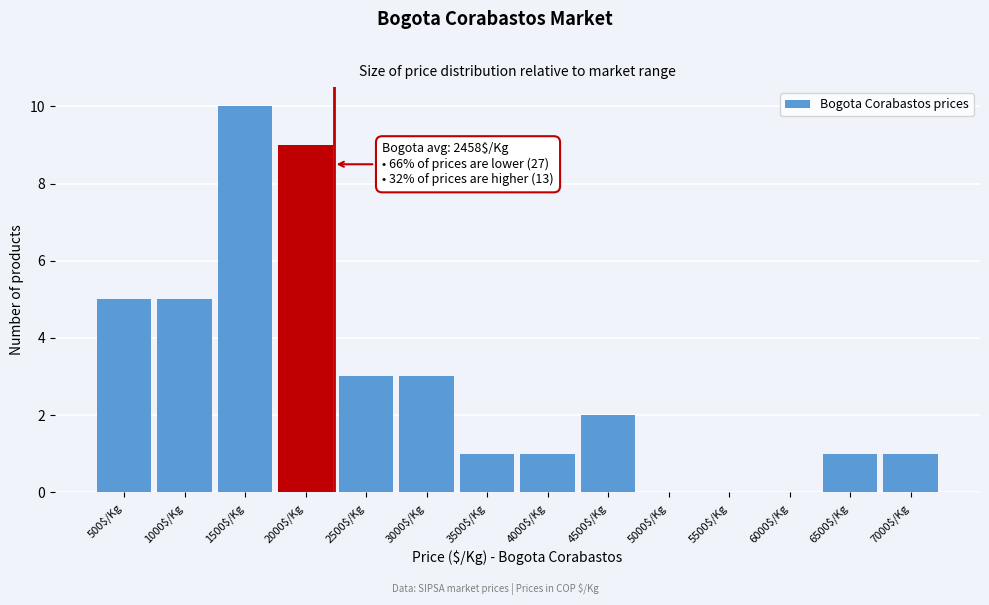

True or false: the data shows 3 at 3000$/Kg.

True